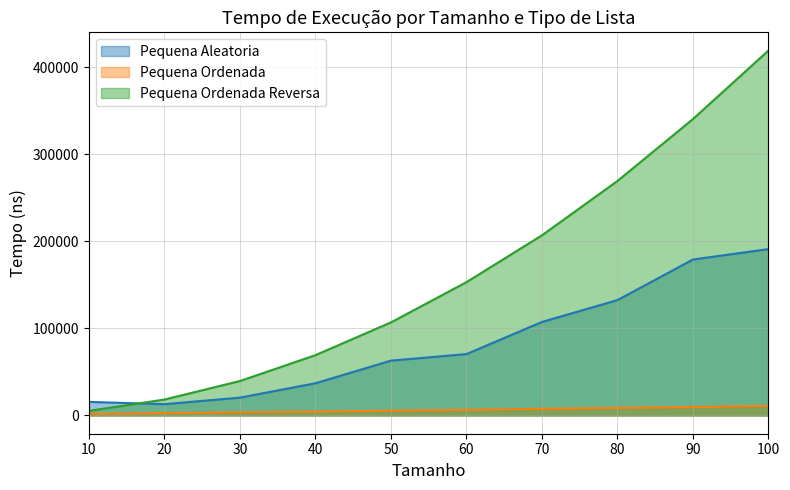

At which category is the sum across all series the highest?

100